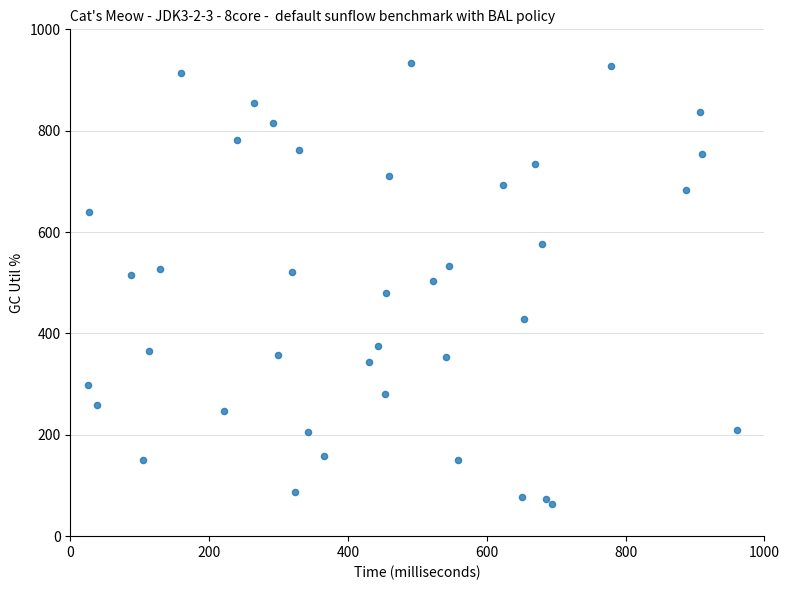

What is the range of X values (max minus min)?

935.4